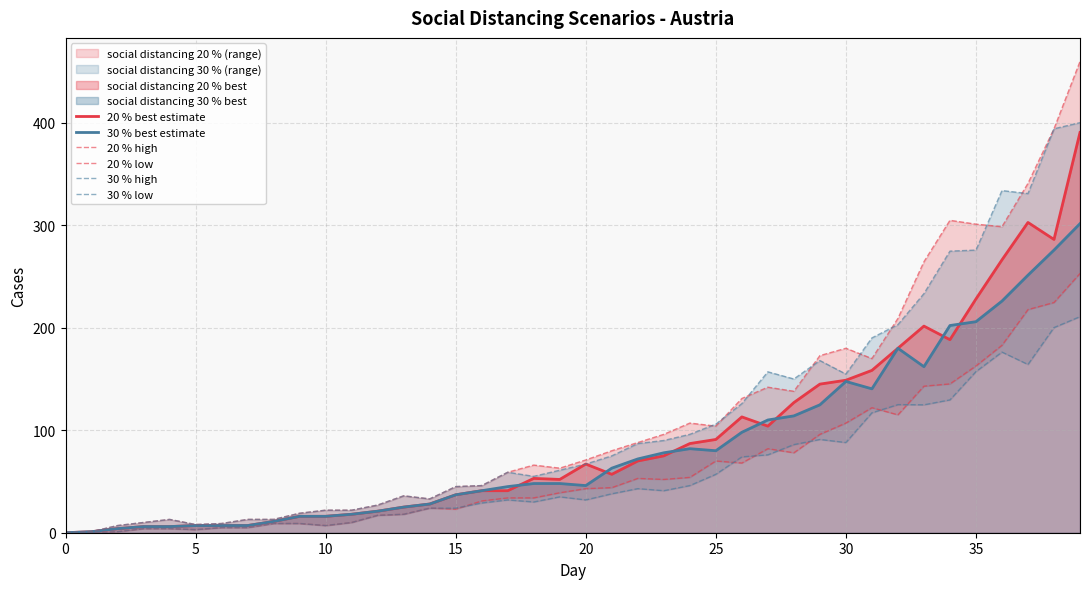

Which series changed the most between 16 and 35?

20 % high